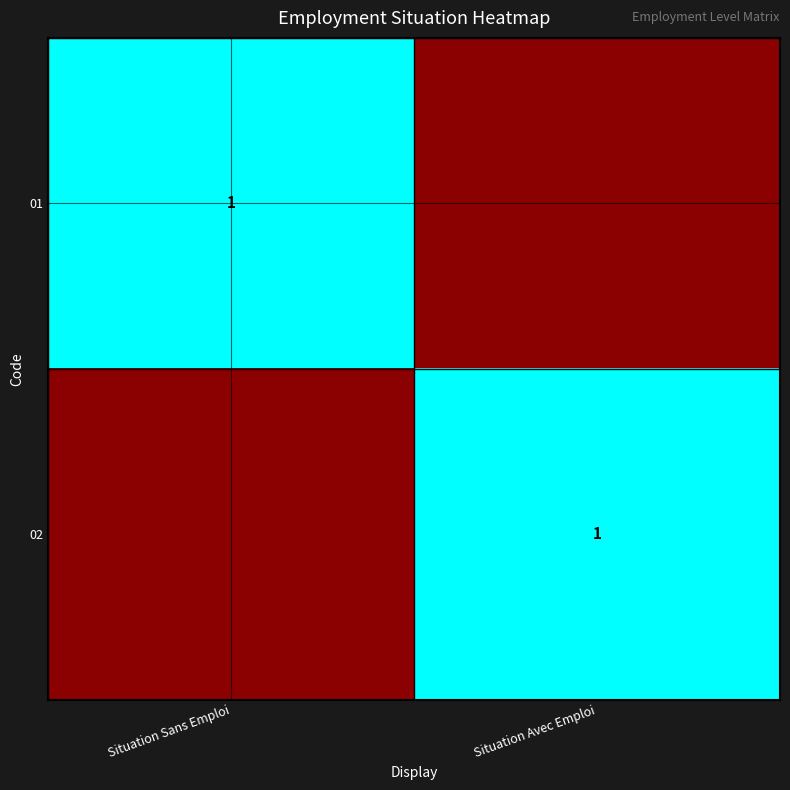

The value of 01 at Situation Sans Emploi is 0. True or false?

False